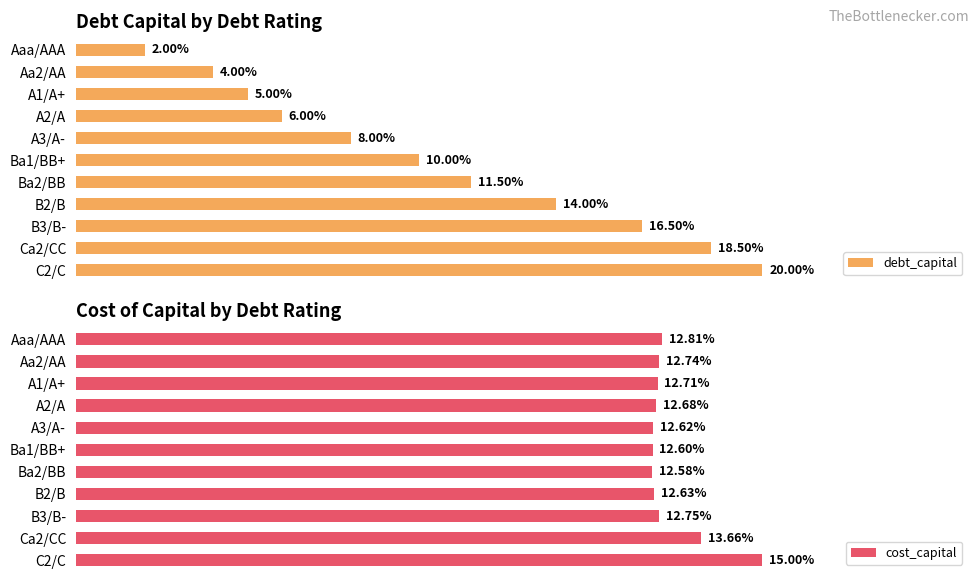

List the series in order of their peak value, lowest first.

cost_capital, debt_capital